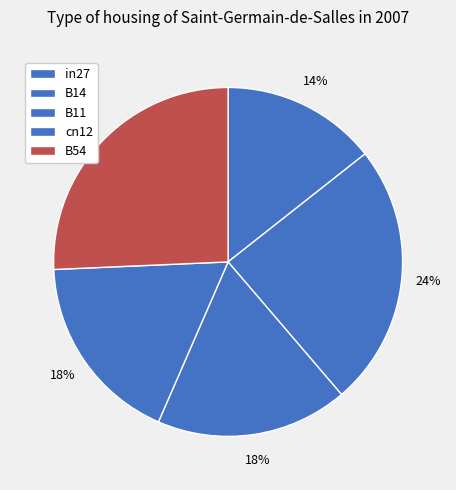

Rank the categories by value from highest to lowest.

B54, B14, B11, cn12, in27